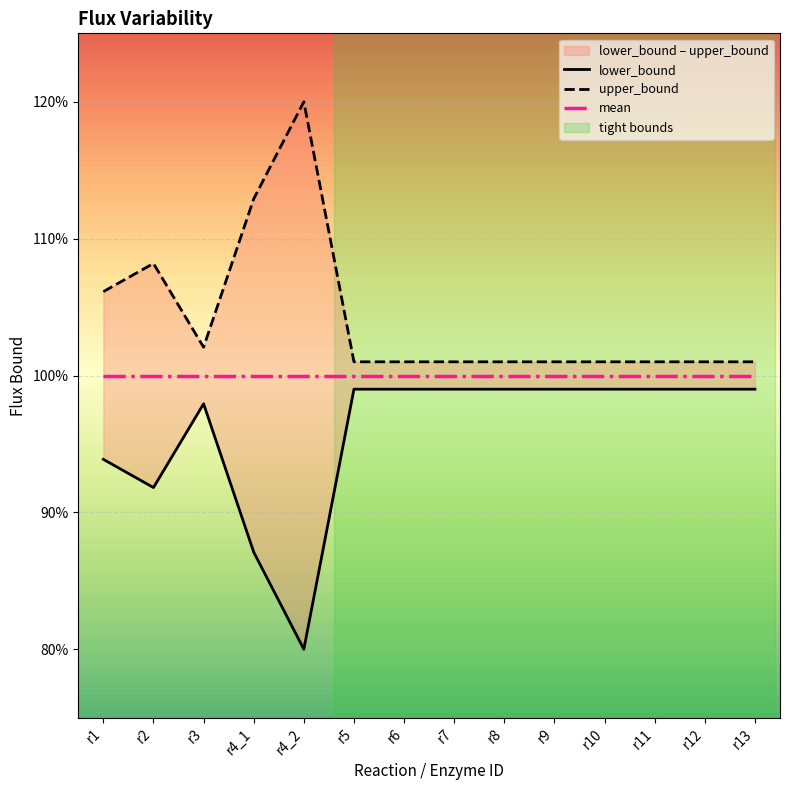

The upper_bound series shows 1.0 at r6. True or false?

True